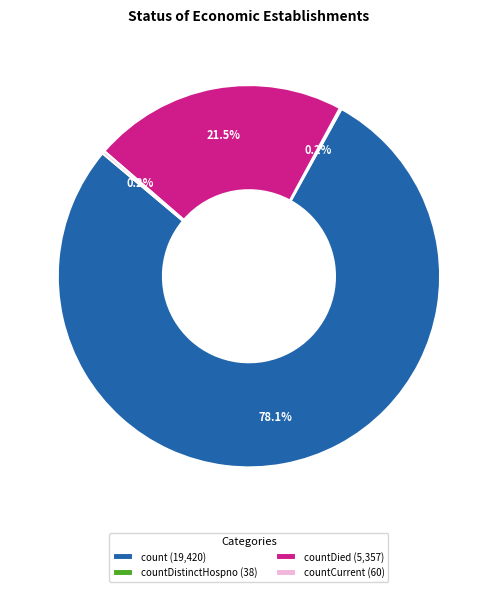

What portion of the pie excludes count (19,420)?

21.9%